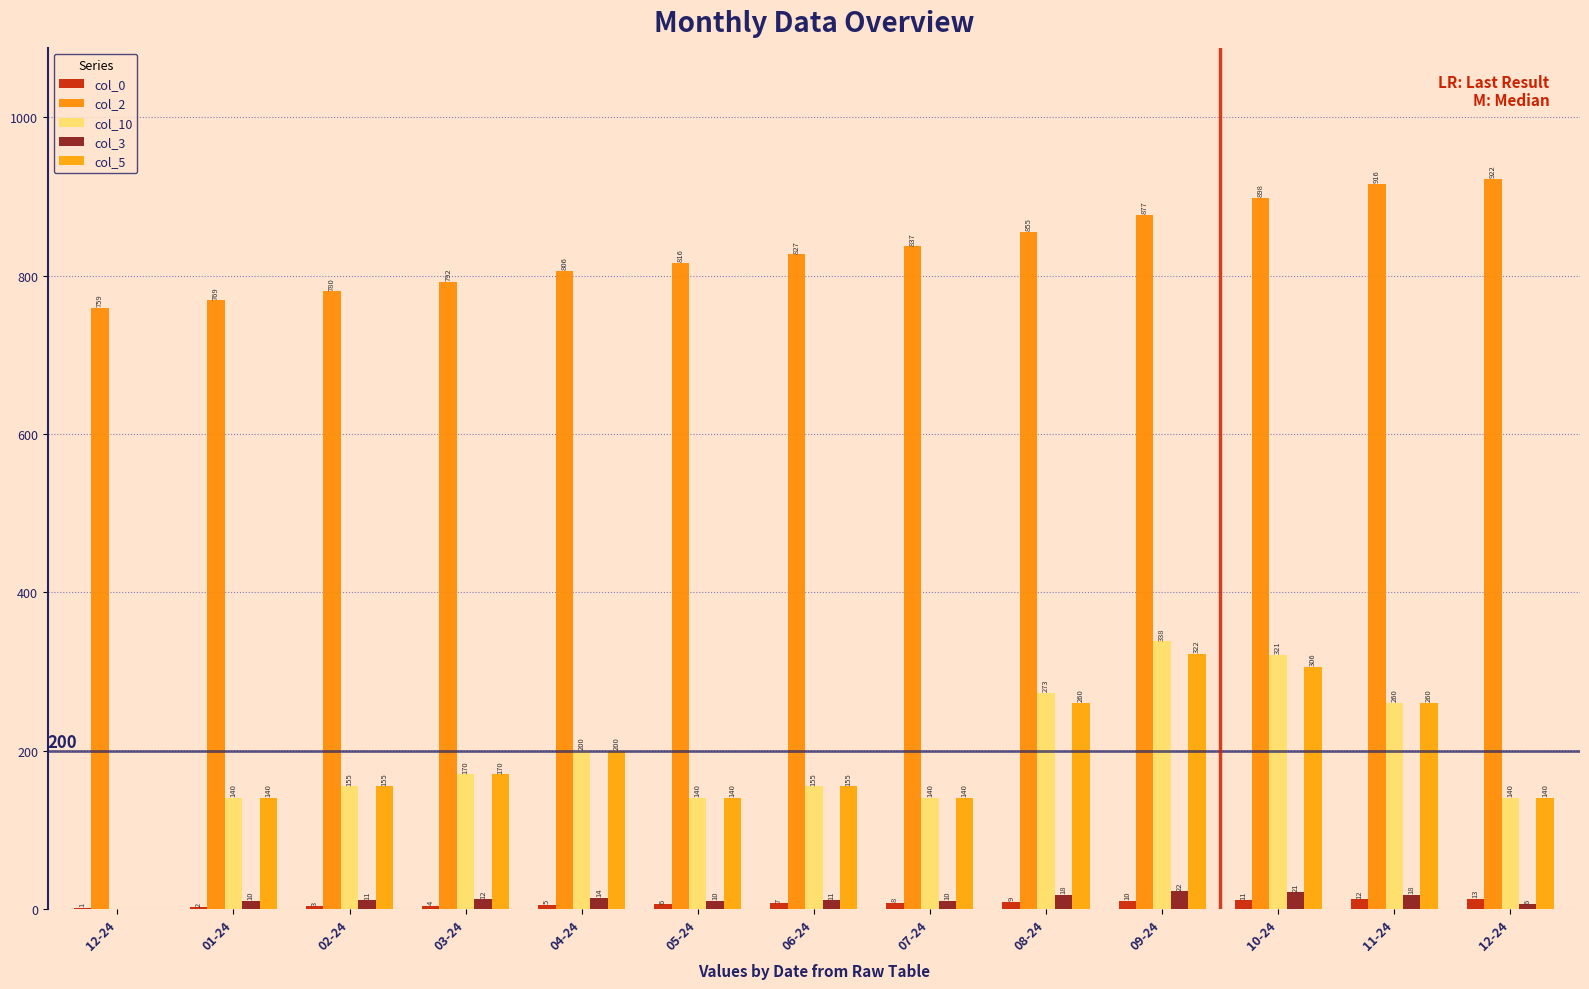

Count the number of categories in the chart.

13